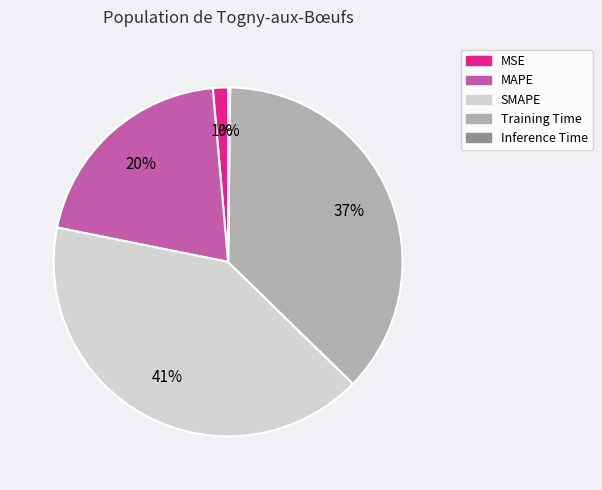

To the nearest percent, what is the average slice percentage?

20%